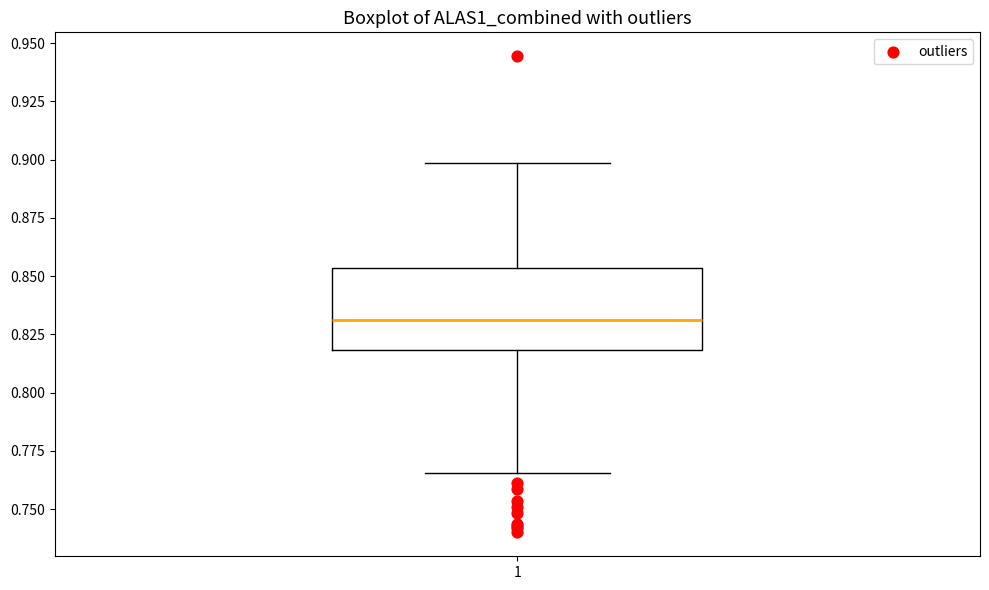

Transcribe this box plot: give where the median line is, the range the box spans, and where the two whiskers end, as read against the y-axis. The values are not printed on the chart, so give them approximately, as read against the axis.

median 0.830, box 0.820 to 0.855, whiskers 0.765 to 0.900